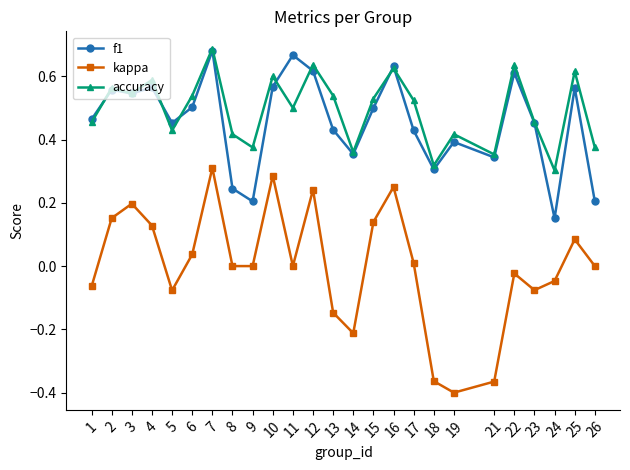

At 25, list the series in order from smallest to largest.

kappa, f1, accuracy